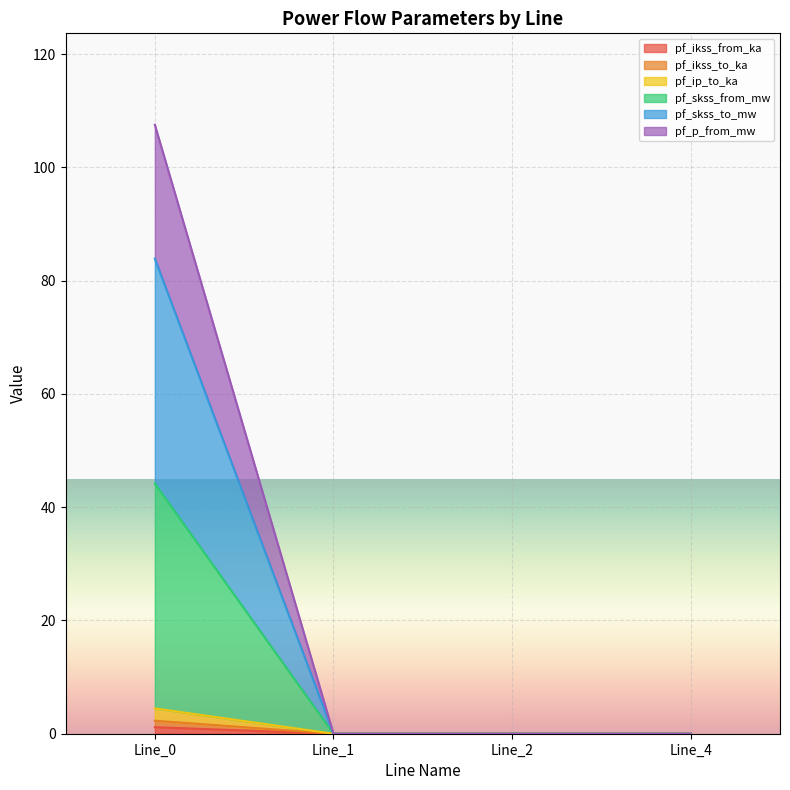

How many pf_ikss_from_ka values are between 0 and 4?

3